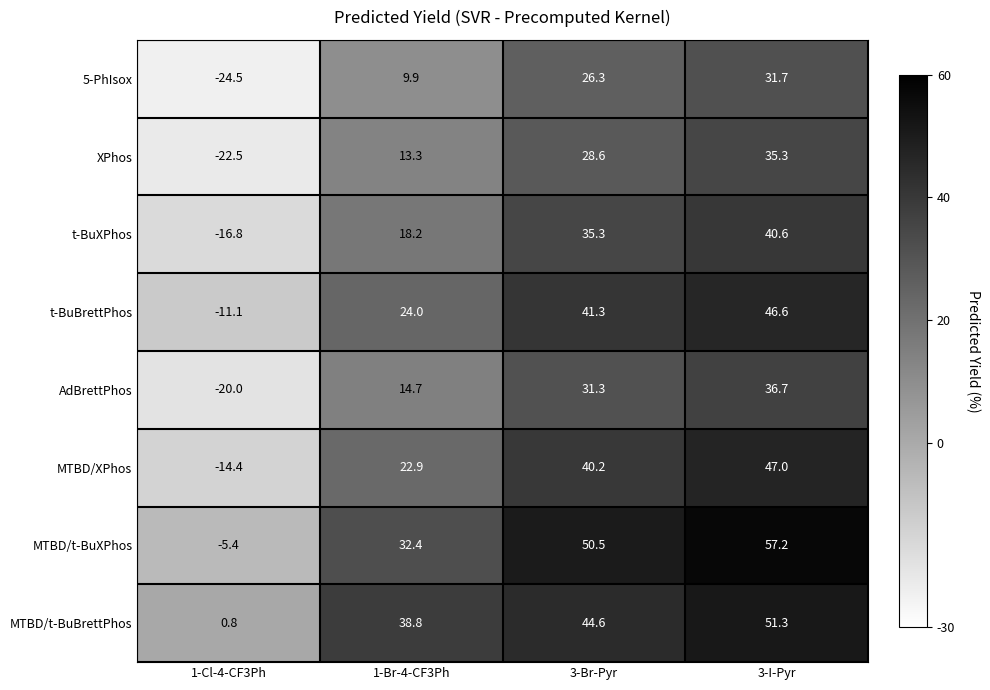

What is the difference between the maximum and second lowest values in the XPhos series?

22.0